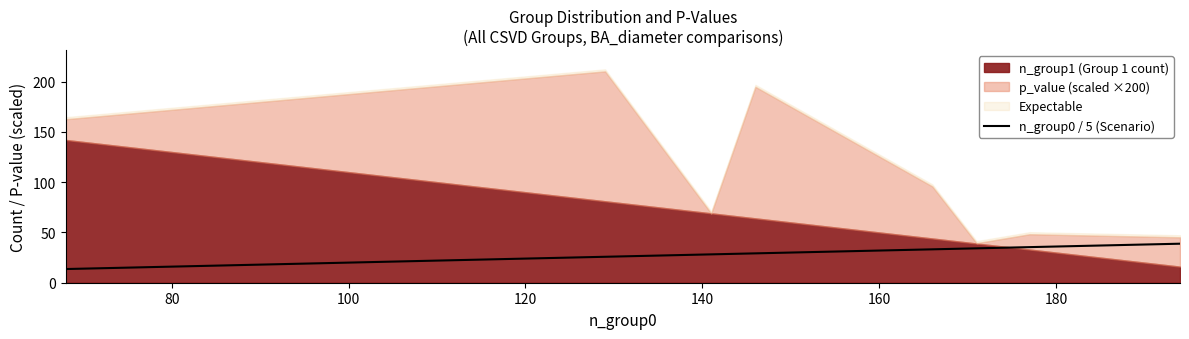

What is the maximum value for n_group0 / 5 (Scenario)?

38.8